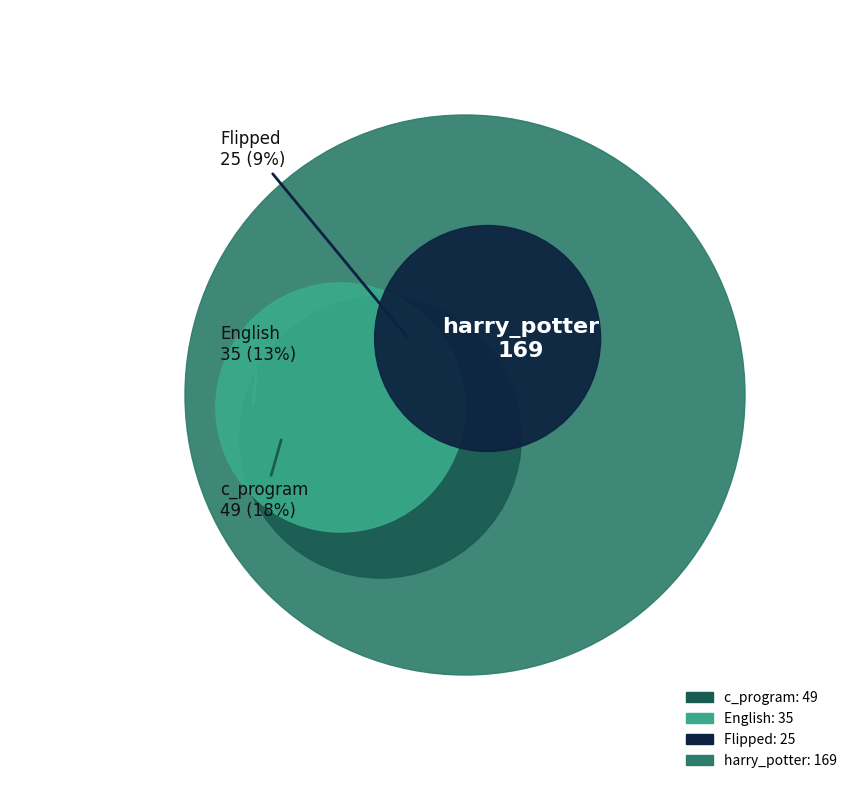

Is harry_potter the majority of the pie?

Yes